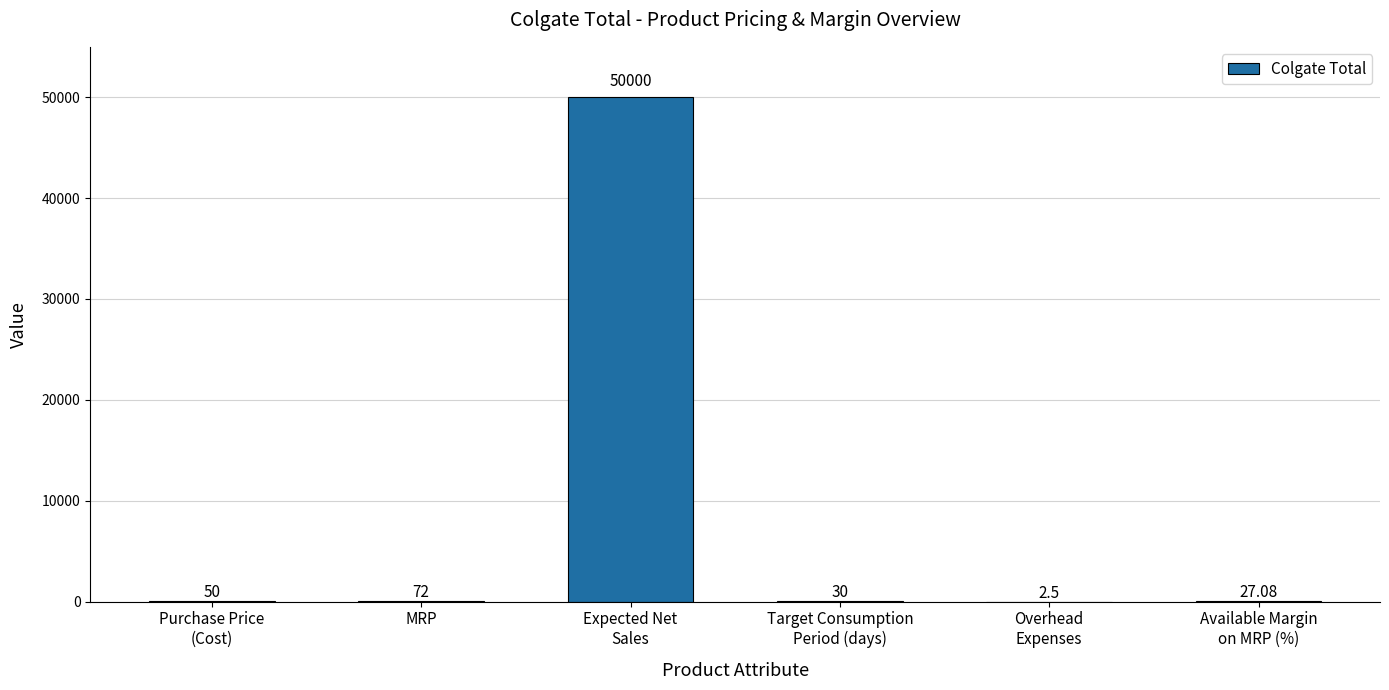

At which label is the value closest to 25001?

MRP